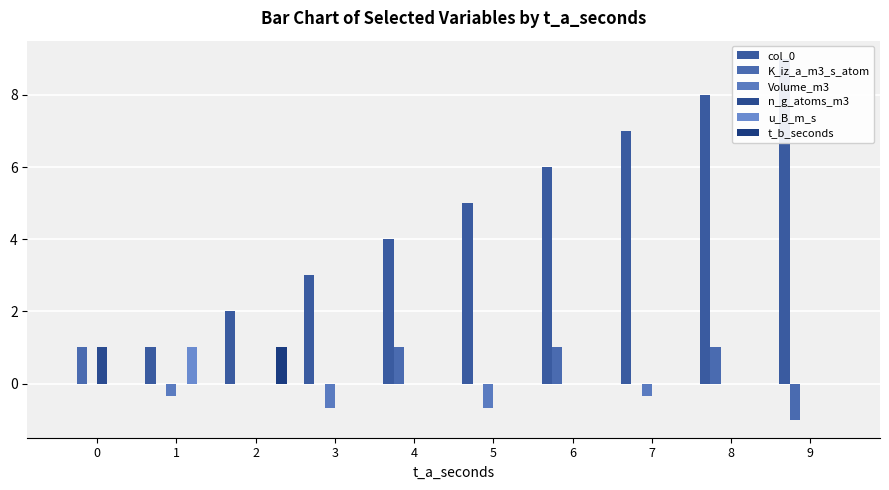

What is the average value of the t_b_seconds series?

0.1